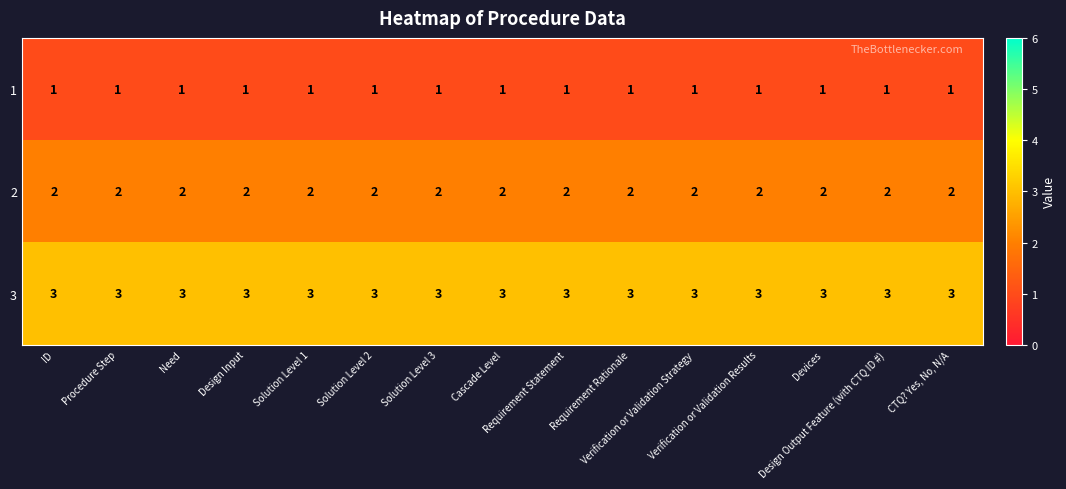

What is the total value across all series at Verification or Validation Strategy?

6